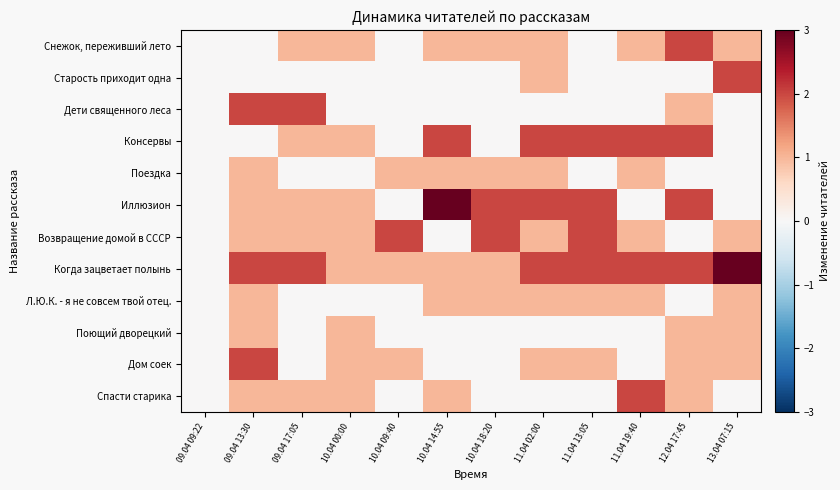

Rank the series at 13.04 07:15 from lowest to highest value.

Дети священного леса, Консервы, Поездка, Иллюзион, Спасти старика, Снежок, переживший лето, Возвращение домой в СССР, Л.Ю.К. - я не совсем твой отец., Поющий дворецкий, Дом соек, Старость приходит одна, Когда зацветает полынь